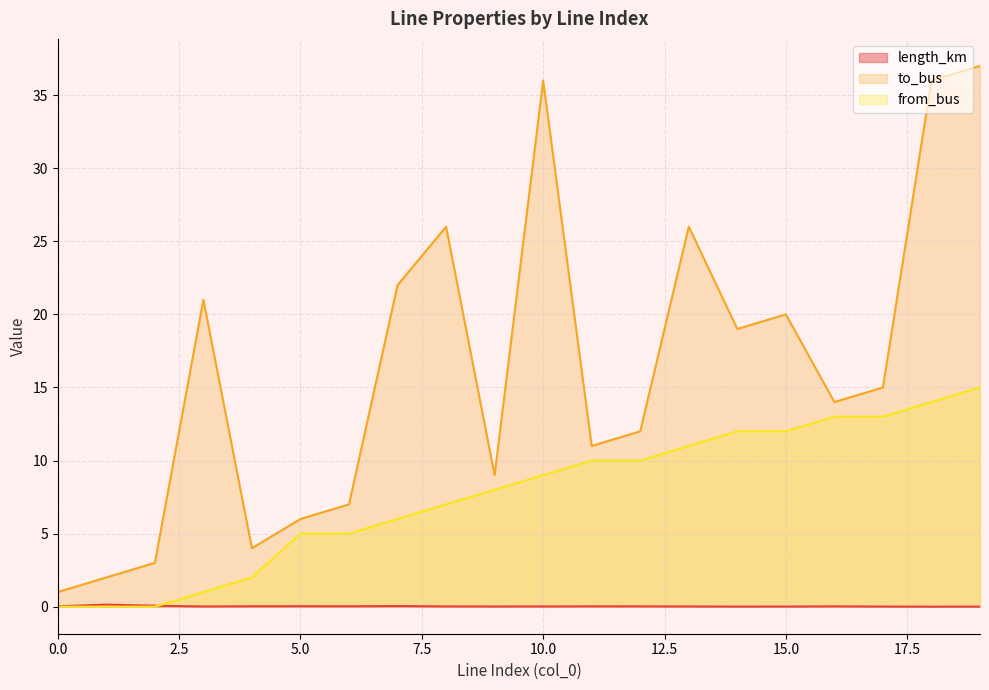

Which series has the largest range (max minus min)?

to_bus